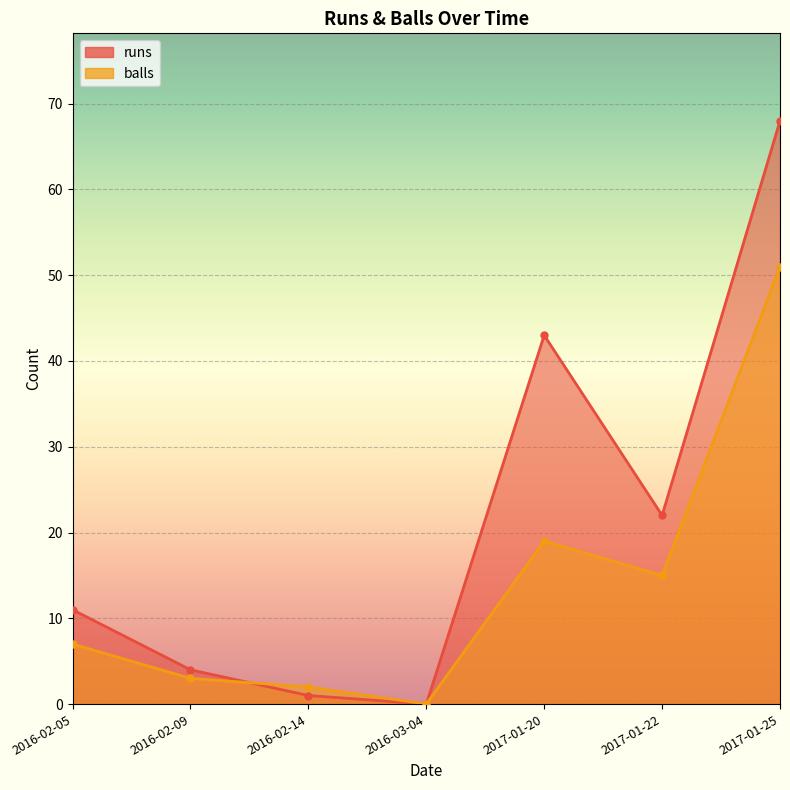

How many times do balls and runs cross each other?

1